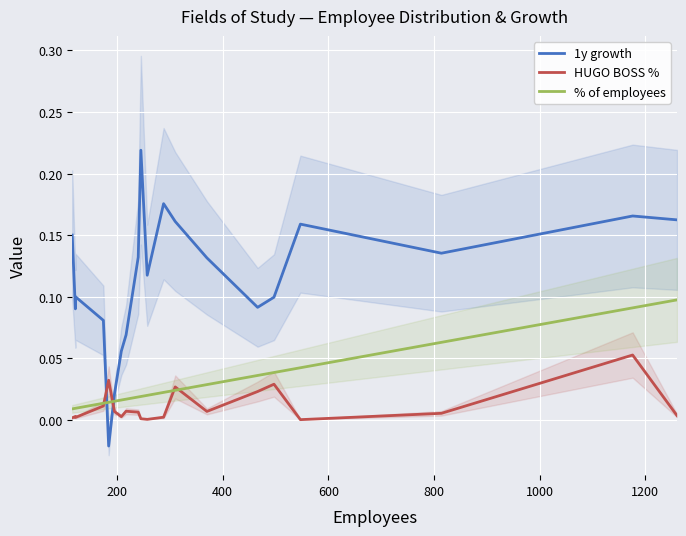

What is the average value of the 1y growth series?

0.1